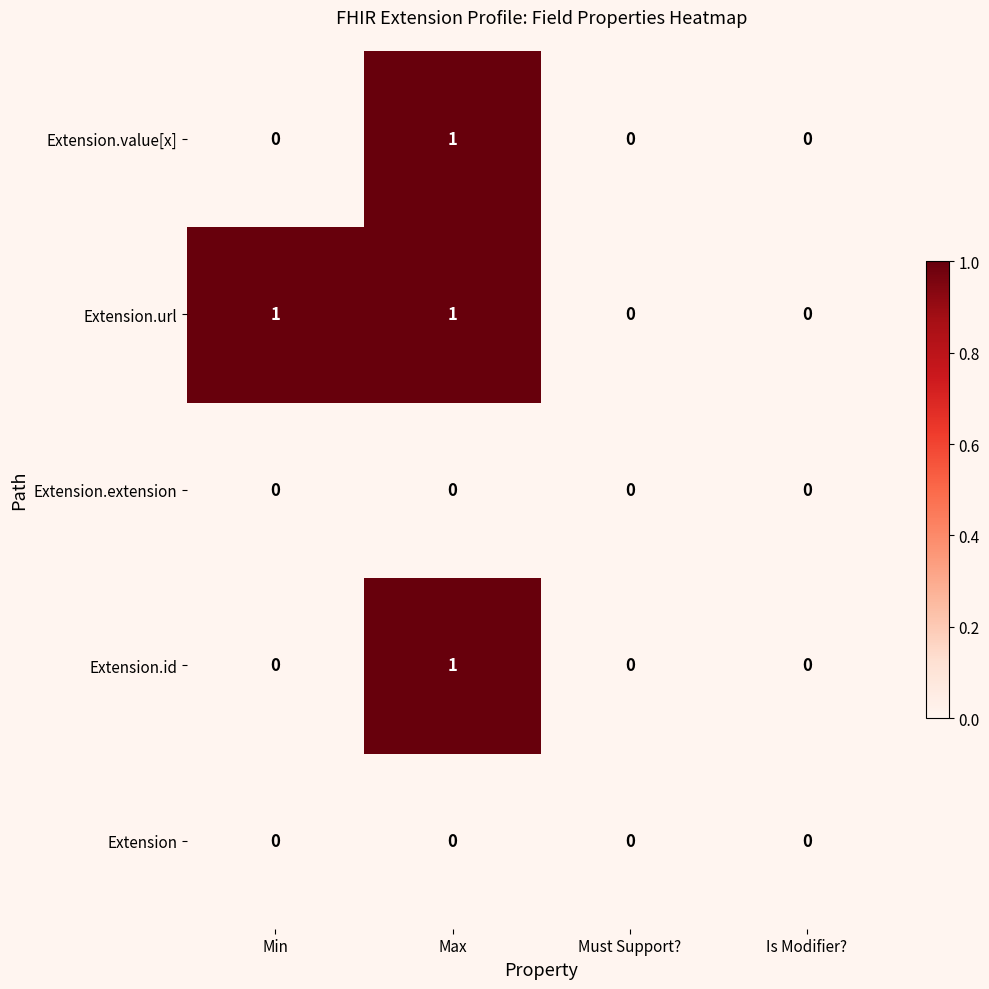

True or false: Extension.id has a value of 0 at Min.

True